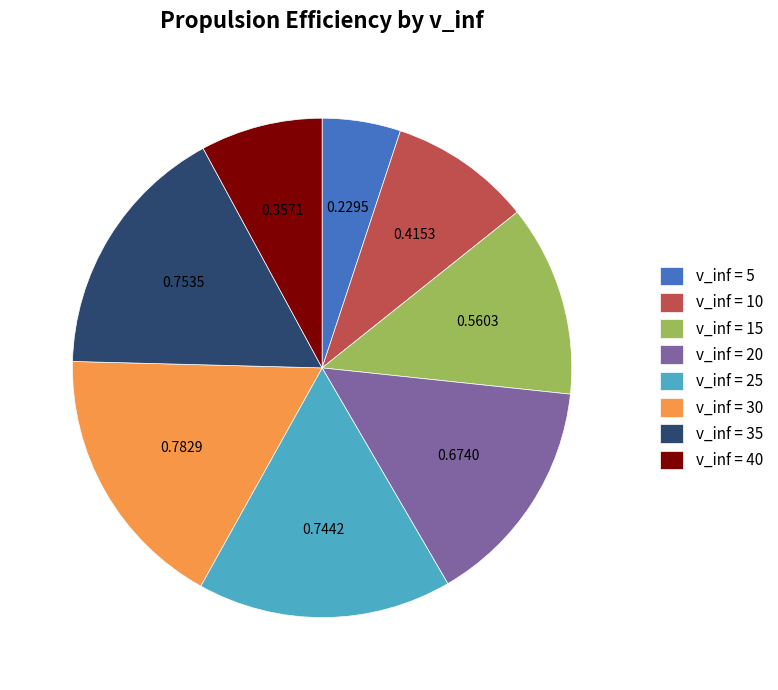

Do v_inf = 25 and v_inf = 35 together represent more than half of the pie?

No